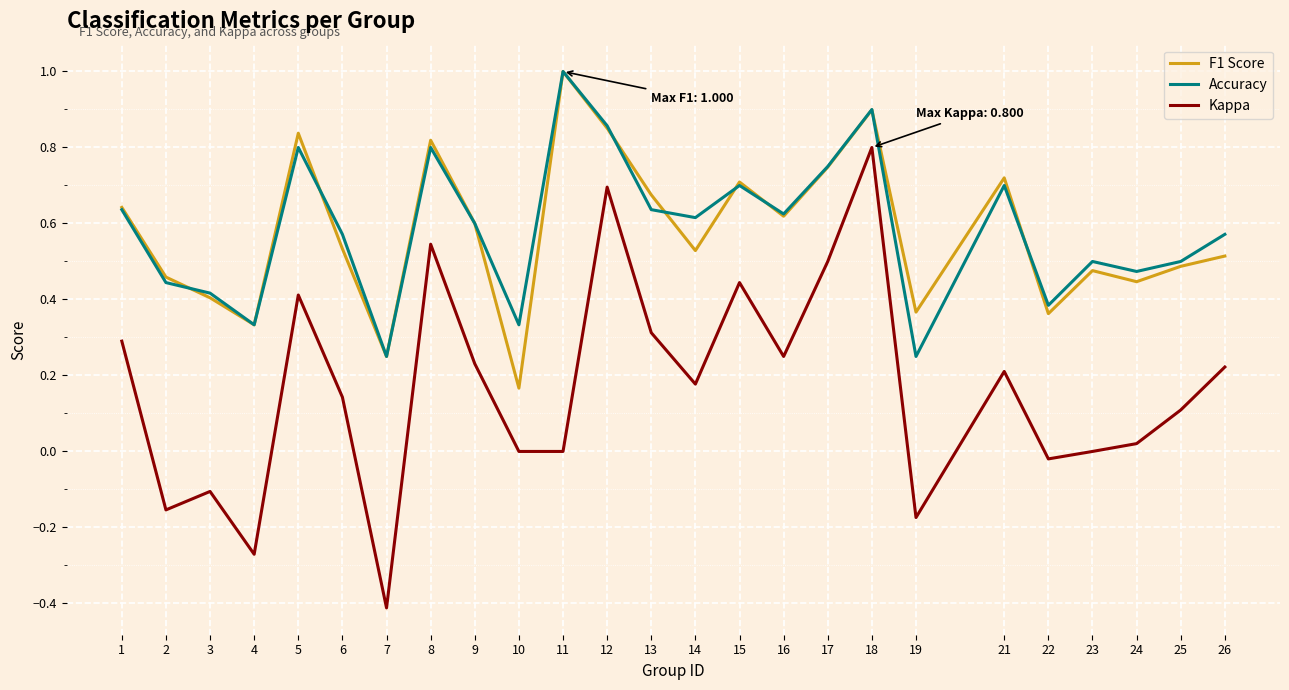

What is the difference between the highest and lowest values at 11?

1.0